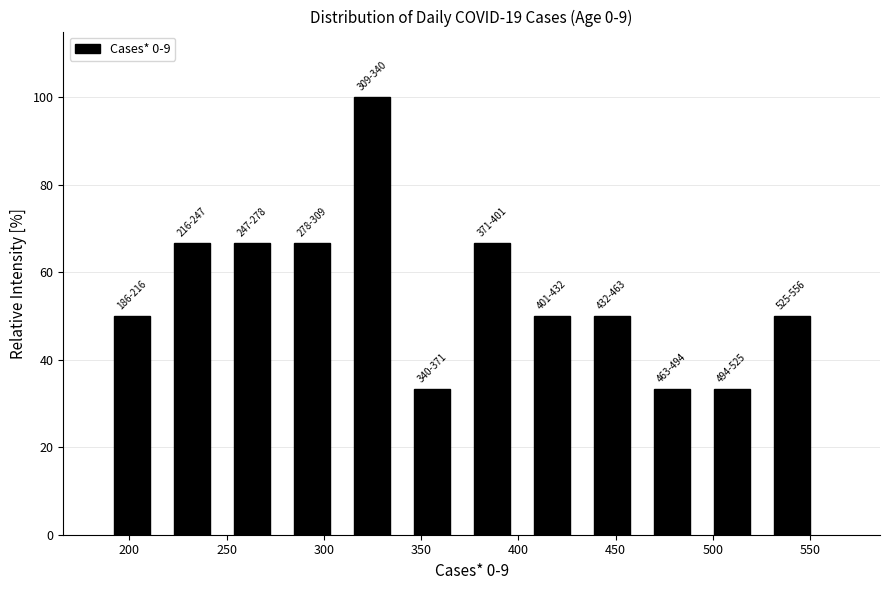

Over which range of the x-axis is the bar tallest?

310 to 340